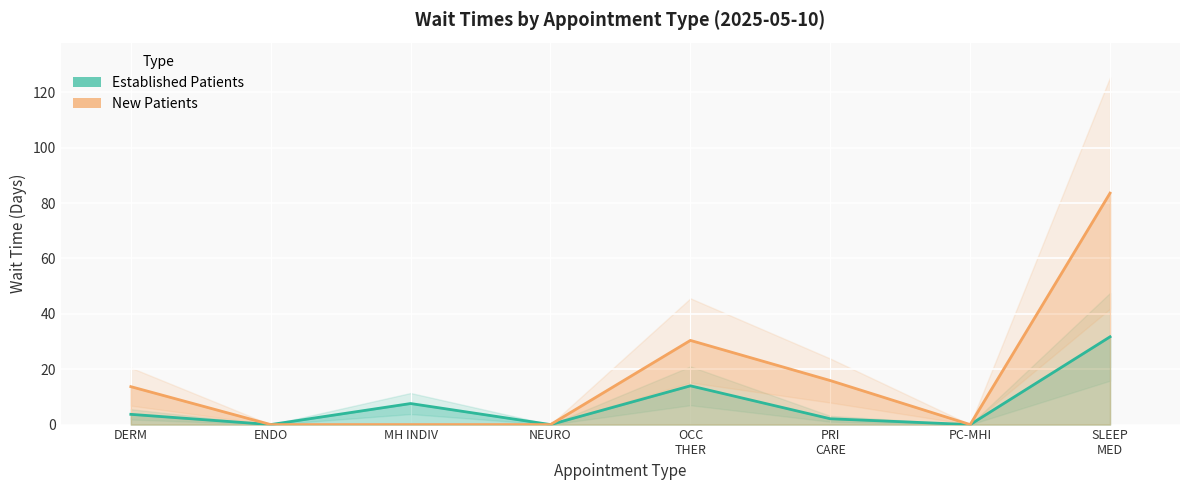

Rank the series by their maximum value, from highest to lowest.

NewPatients, EstablishedPatients